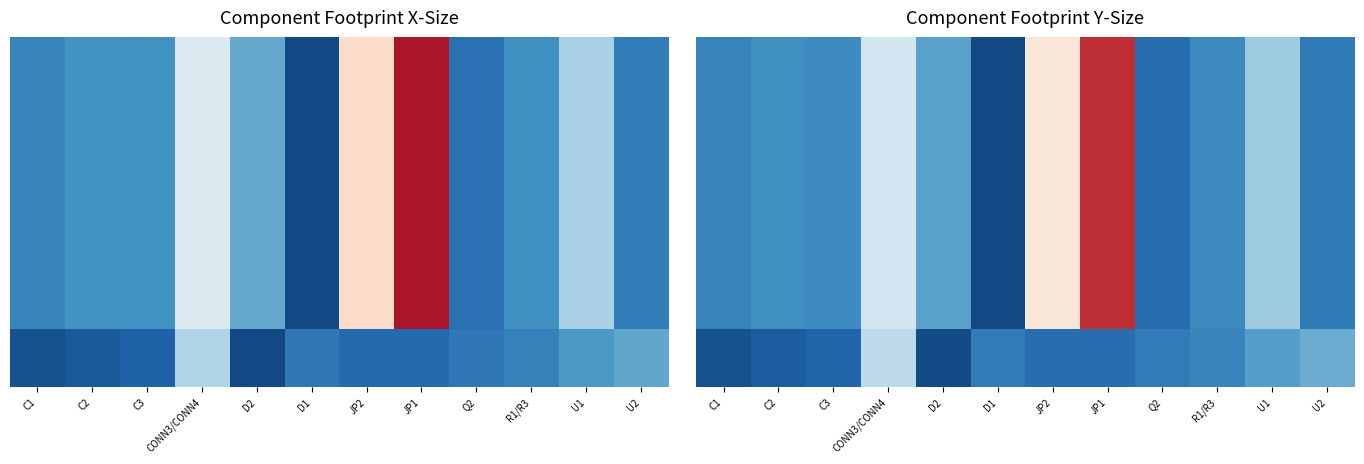

What is the difference between the highest and lowest values at C1?

1.6